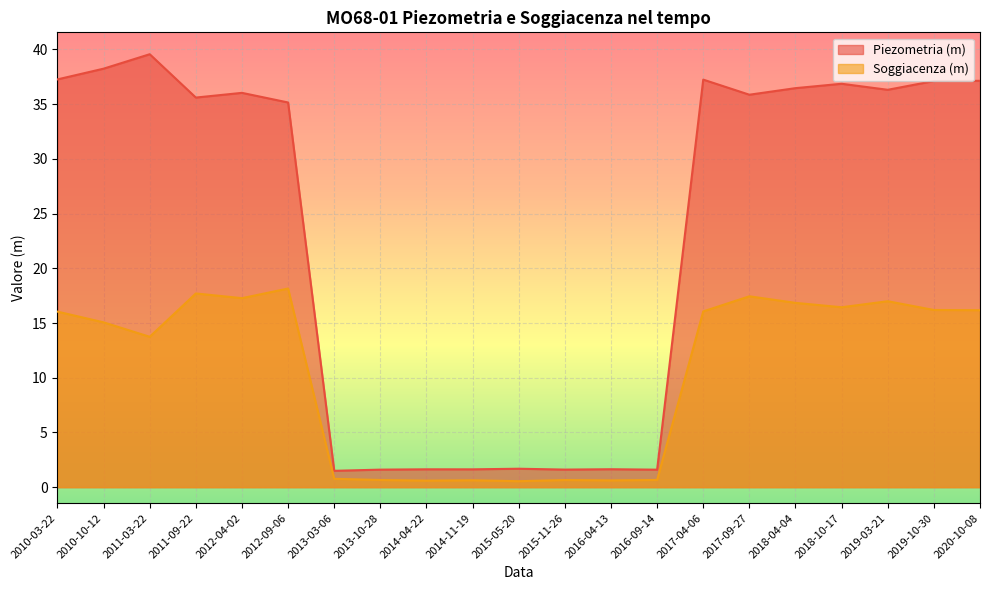

What is the difference between the Soggiacenza (m) values at 2017-09-27 and 2012-04-02?

0.2